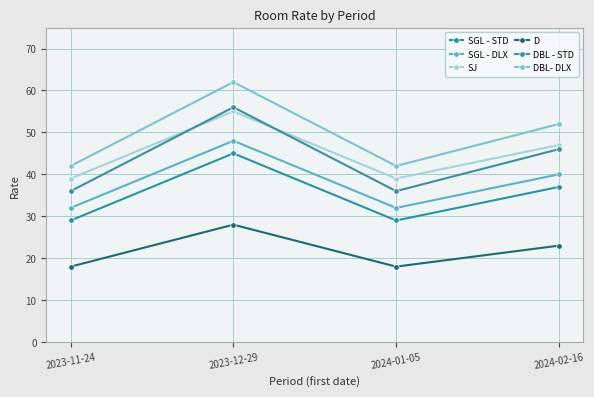

Count the number of data series in this chart.

6